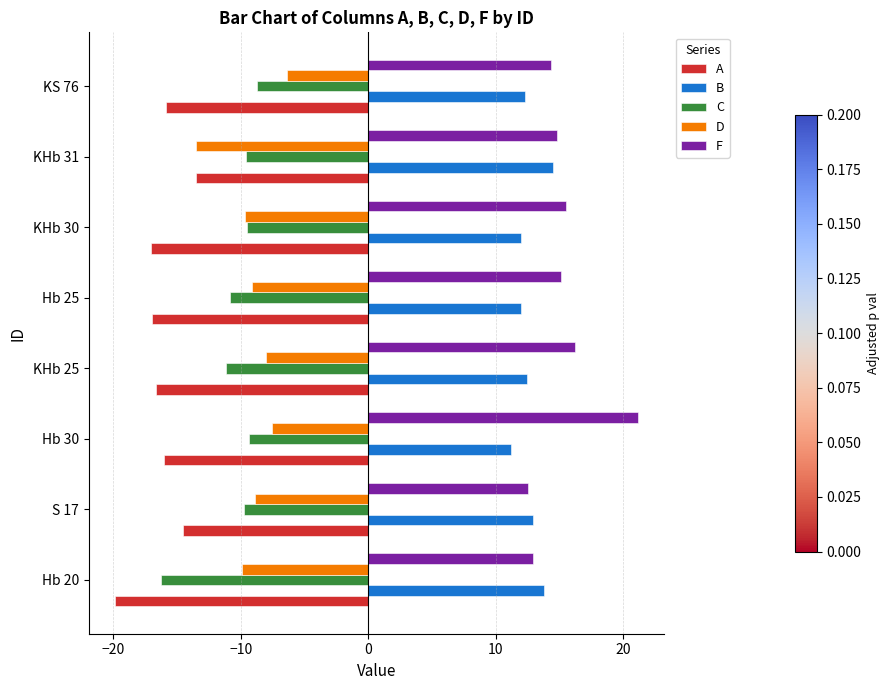

Which series has the largest total across all categories?

F